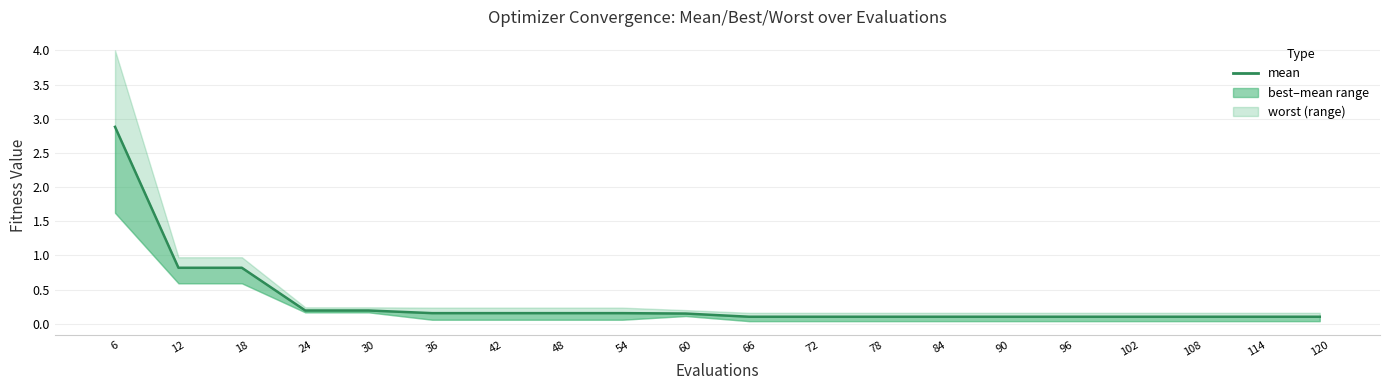

Reading right to left, list all the values displayed in this chart.

0.1	0.1	0.1	0.1	0.1	0.1	0.1	0.1	0.1	0.1	0.1	0.2	0.2	0.2	0.2	0.2	0.2	0.8	0.8	2.9